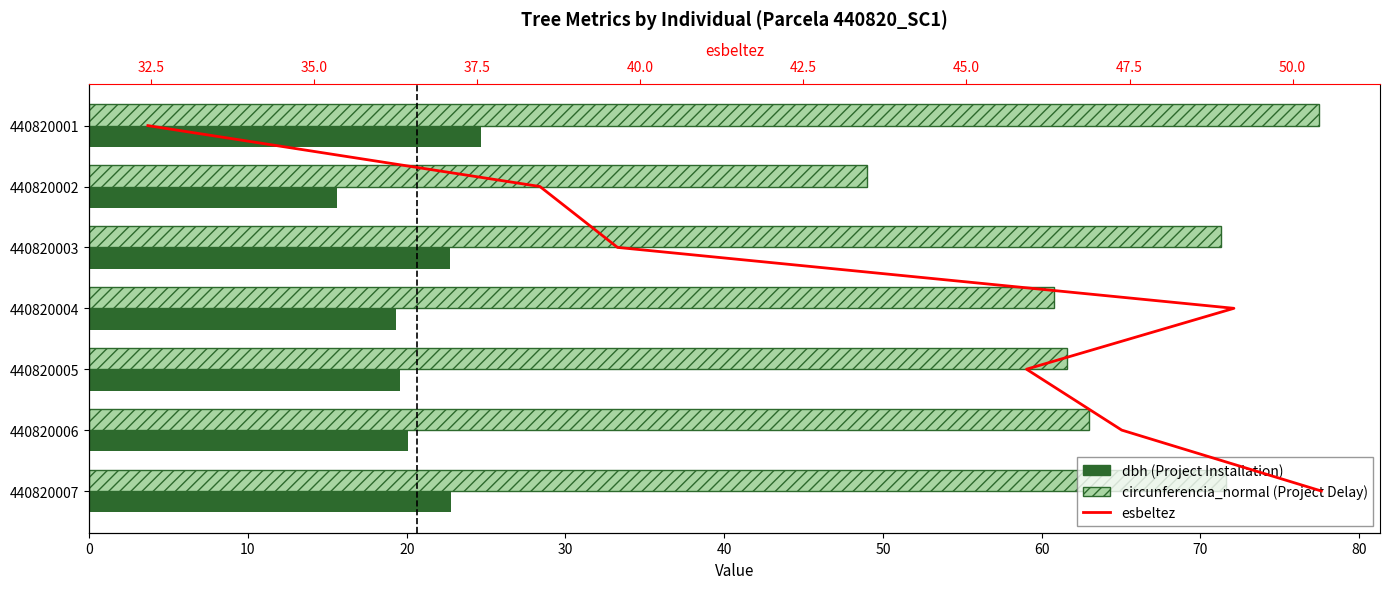

Which has a higher value, 440820004 or 440820002?

440820004